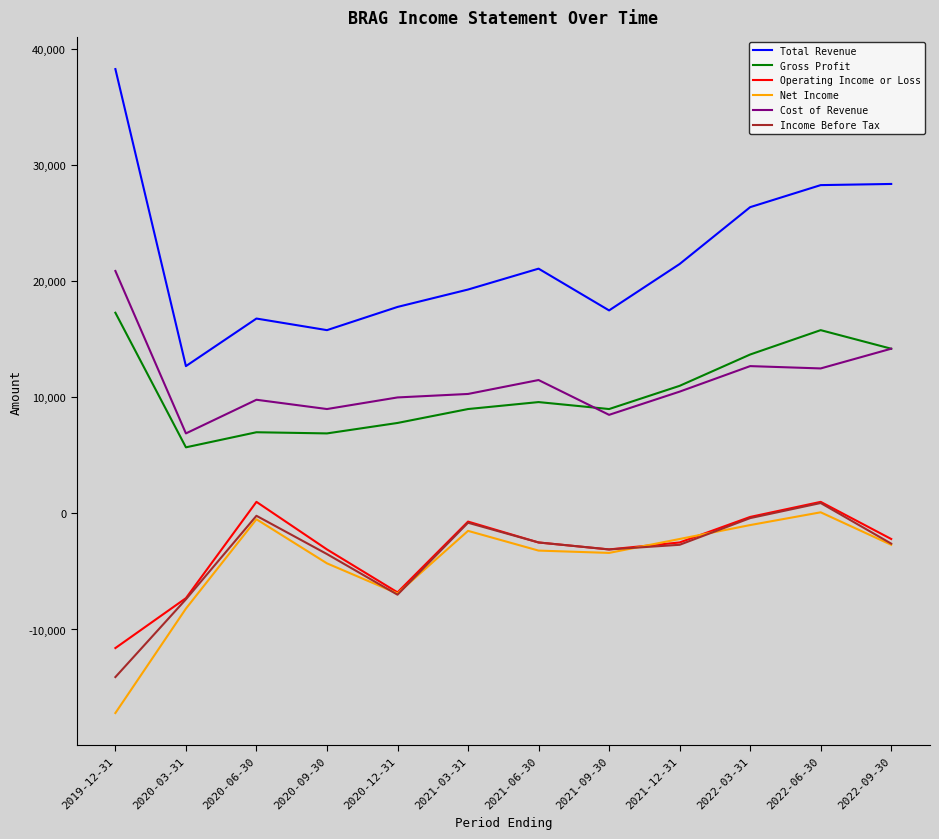

True or false: Cost of Revenue and Total Revenue intersect in this chart.

False